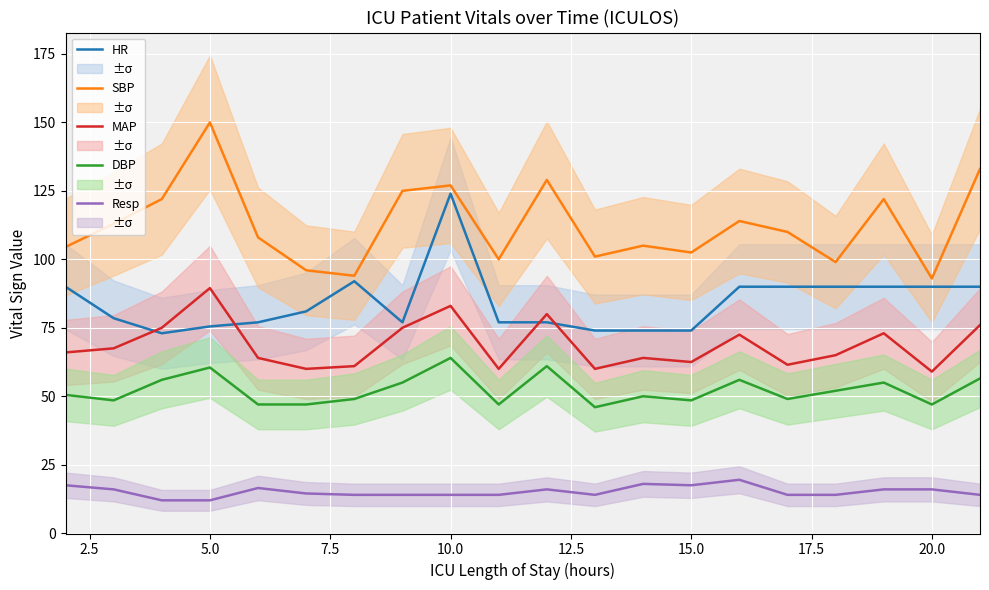

Reading left to right, list all the values displayed in this chart.

HR: 90.0	78.5	73.0	75.5	77.0	81.0	92.0	77.0	124.0	77.0	77.0	74.0	74.0	74.0	90.0	90.0	90.0	90.0	90.0	90.0
SBP: 104.5	113.0	122.0	150.0	108.0	96.0	94.0	125.0	127.0	100.0	129.0	101.0	105.0	102.5	114.0	110.0	99.0	122.0	93.0	133.0
MAP: 66.0	67.5	75.0	89.5	64.0	60.0	61.0	75.0	83.0	60.0	80.0	60.0	64.0	62.5	72.5	61.5	65.0	73.0	59.0	76.0
DBP: 50.5	48.5	56.0	60.5	47.0	47.0	49.0	55.0	64.0	47.0	61.0	46.0	50.0	48.5	56.0	49.0	52.0	55.0	47.0	56.5
Resp: 17.5	16.0	12.0	12.0	16.5	14.5	14.0	14.0	14.0	14.0	16.0	14.0	18.0	17.5	19.5	14.0	14.0	16.0	16.0	14.0